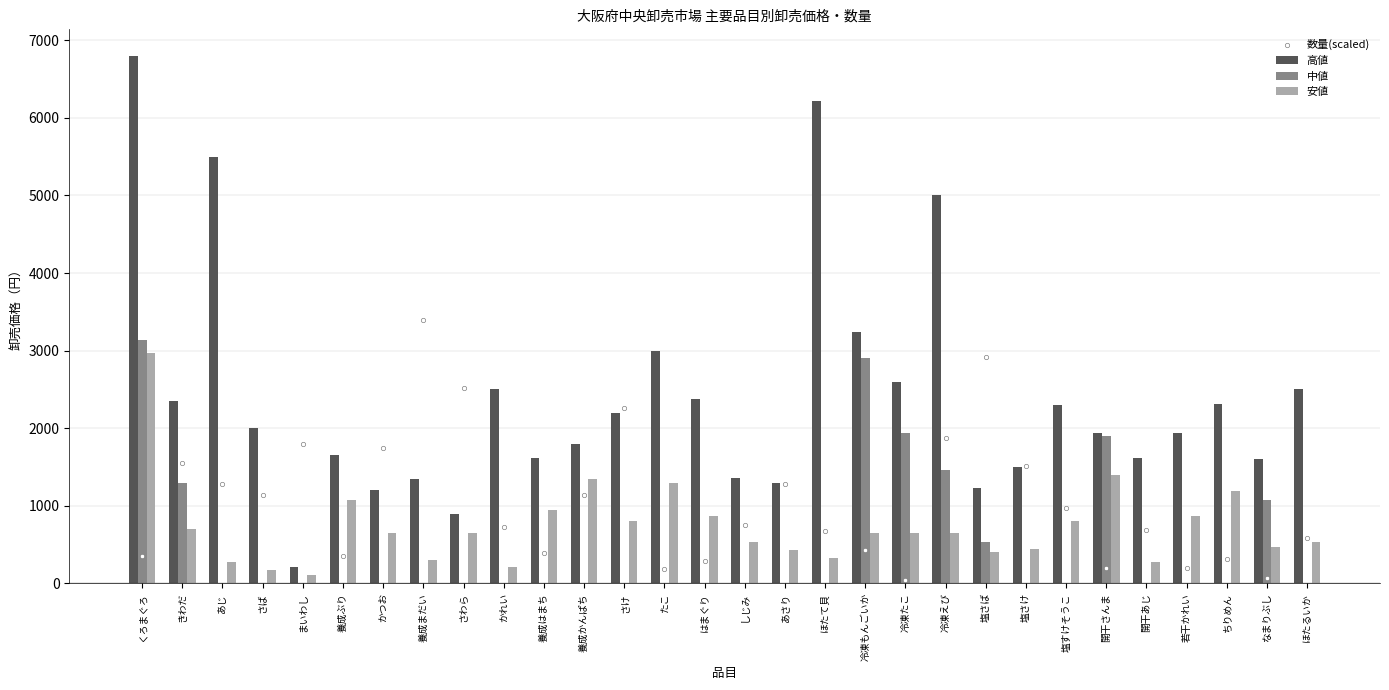

At how many categories does at least one series exceed 1190?

30